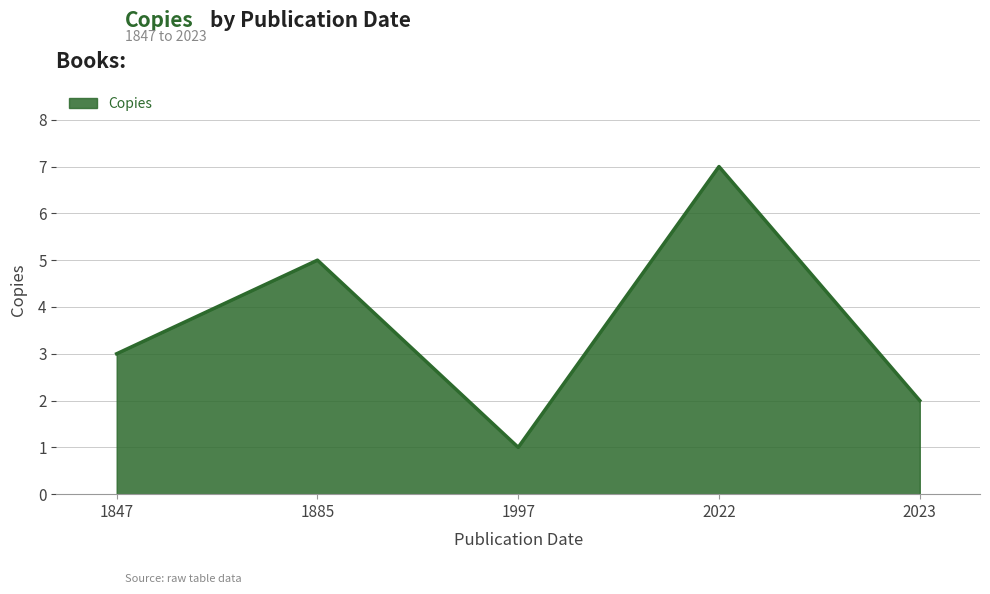

Which label corresponds to the largest value in the chart?

2022